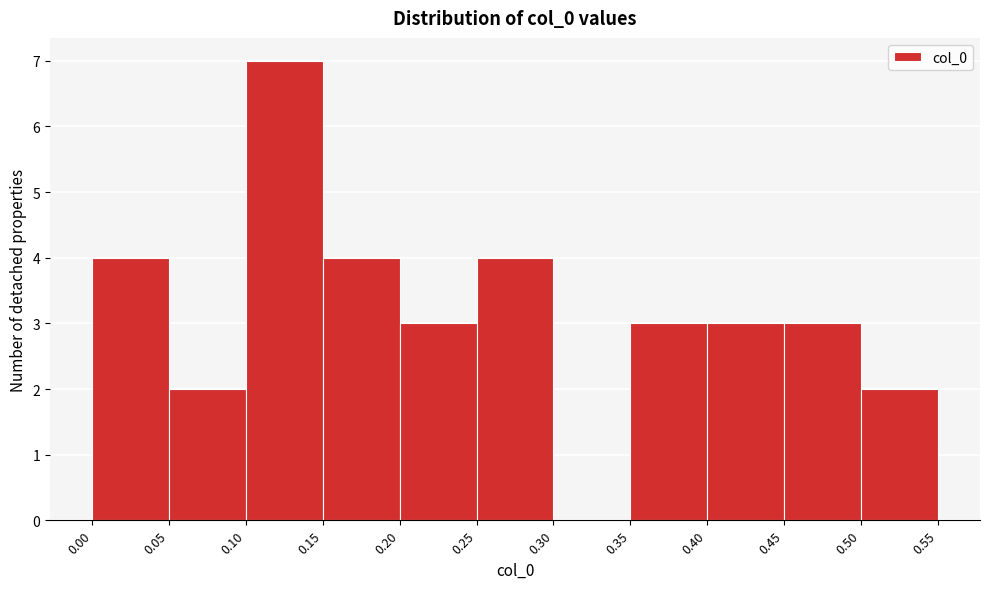

Over which range of the x-axis is the bar tallest?

0.10 to 0.15